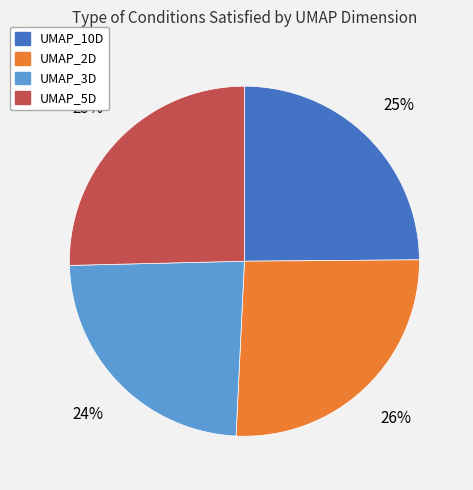

To the nearest percent, what is the difference between the UMAP_10D and UMAP_2D slice percentages?

1%